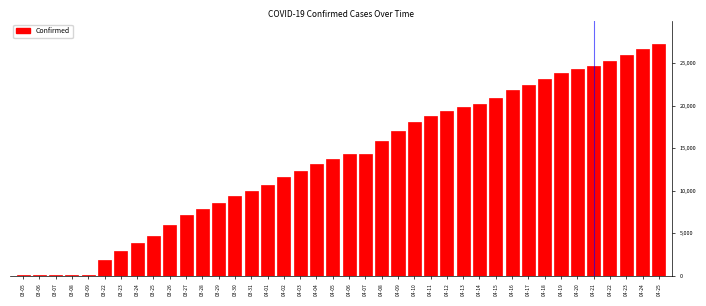

What is the maximum value shown in the chart?

27231